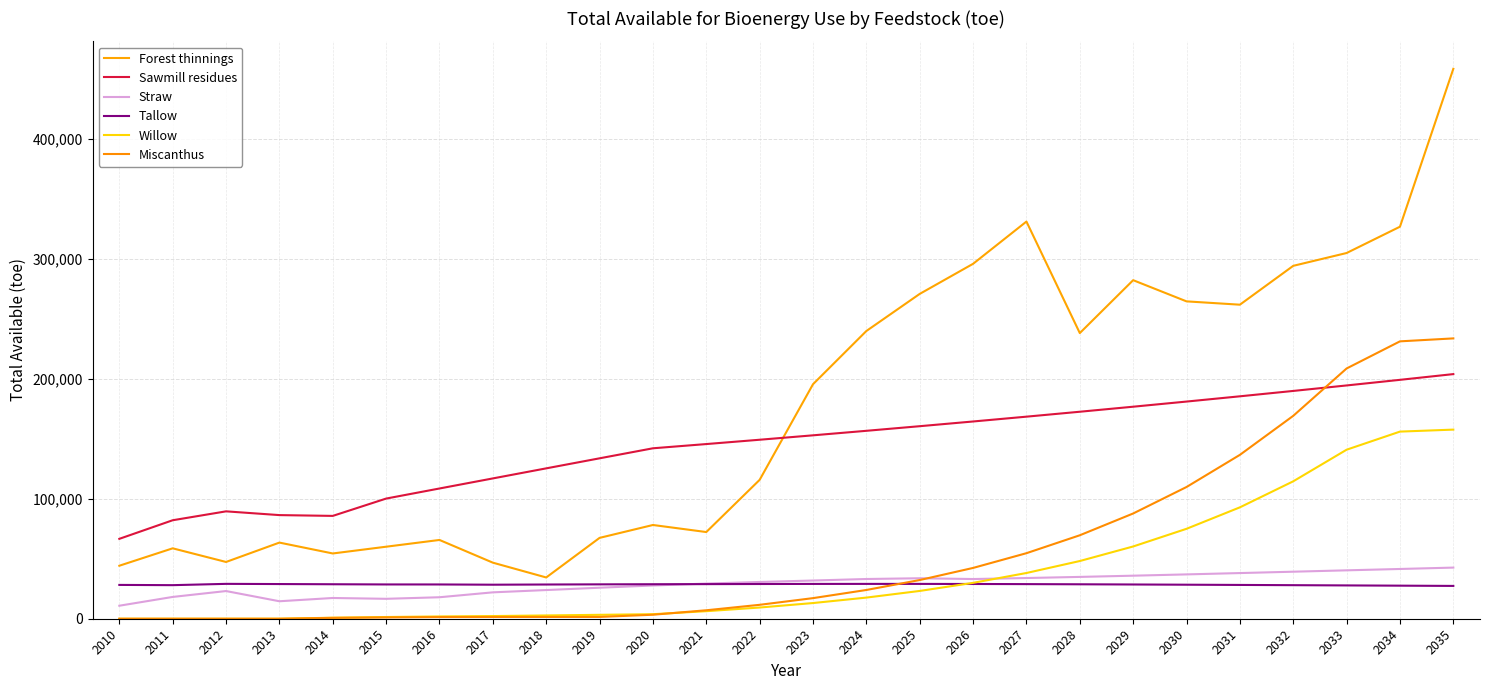

True or false: Willow and Sawmill residues cross at least once.

False